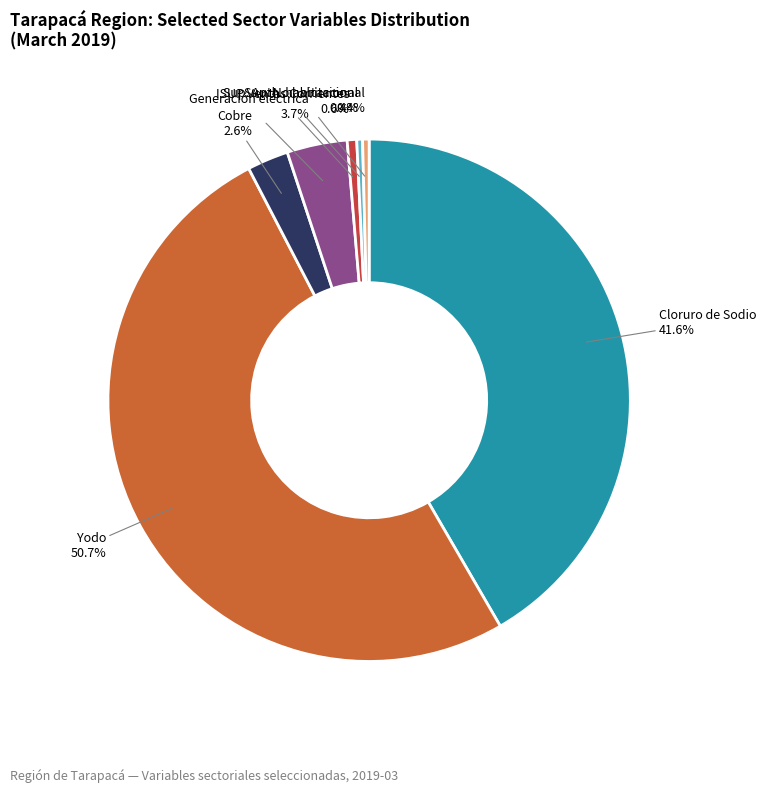

Does any single category account for the majority?

Yes